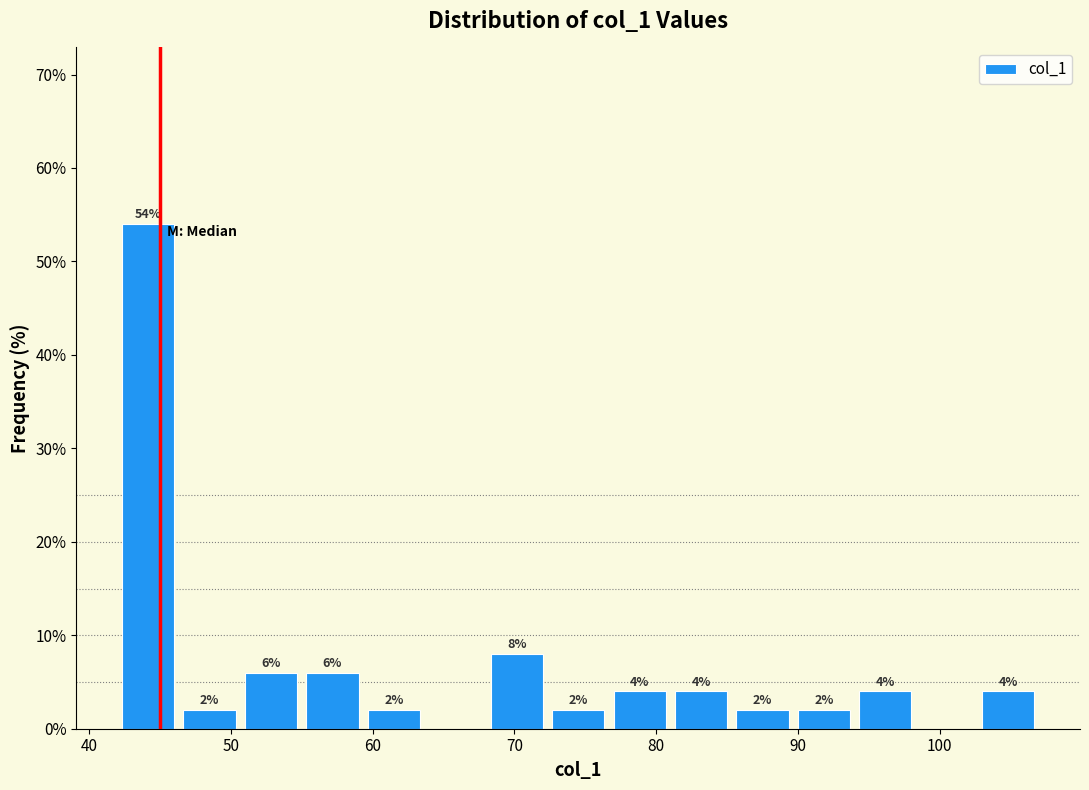

Which range on the x-axis has the tallest bar?

42 to 46